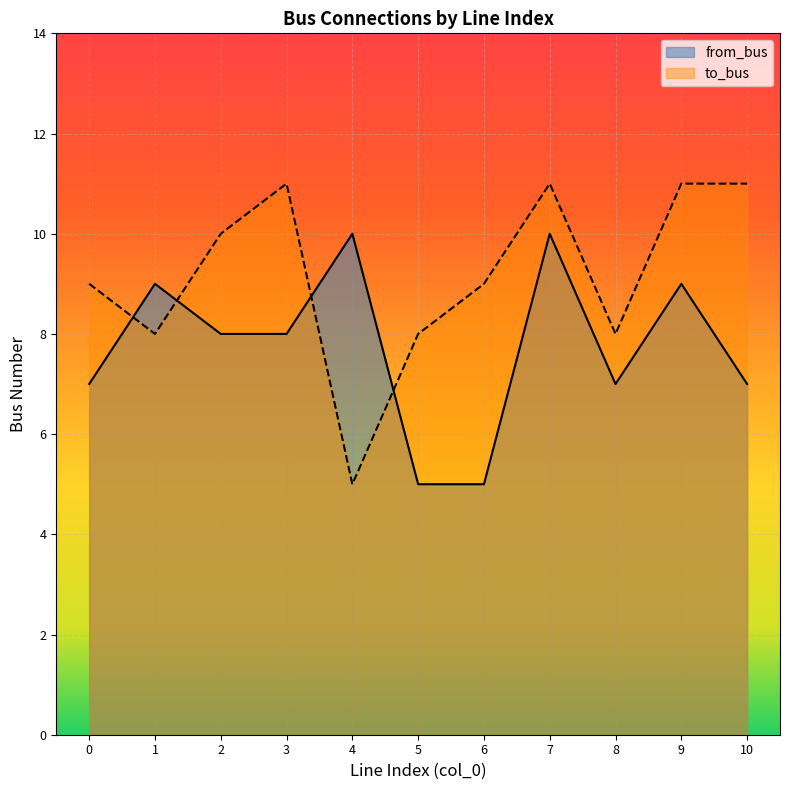

How many lines are shown in the chart?

2